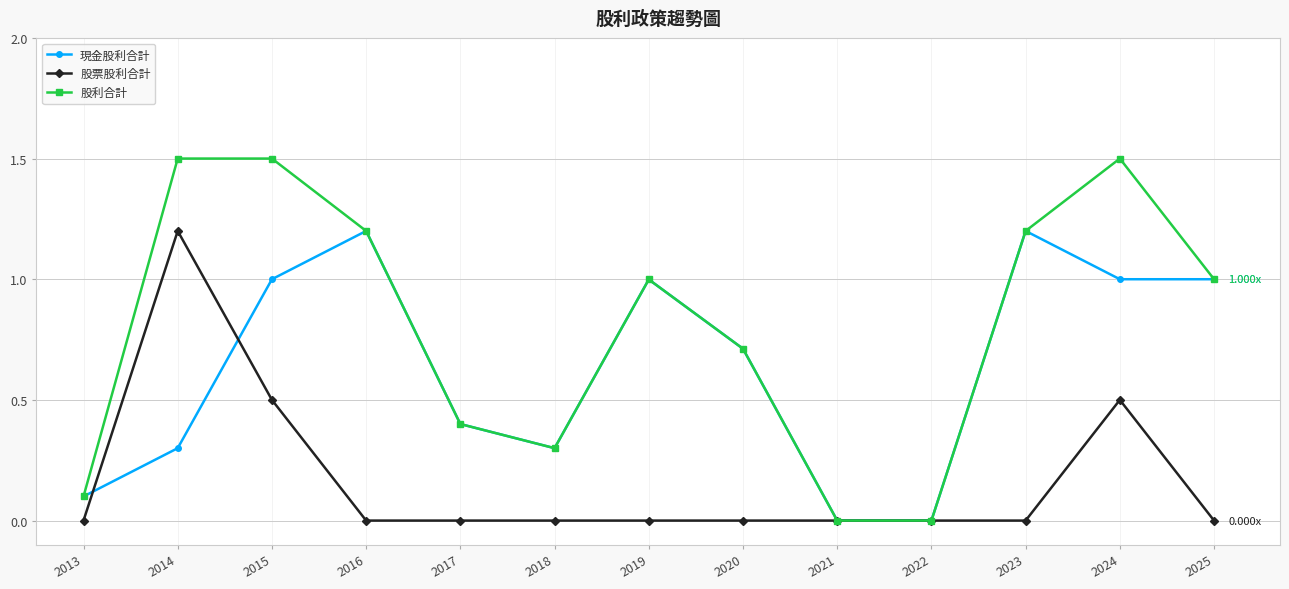

What is the total value across all series at 2025?

2.0